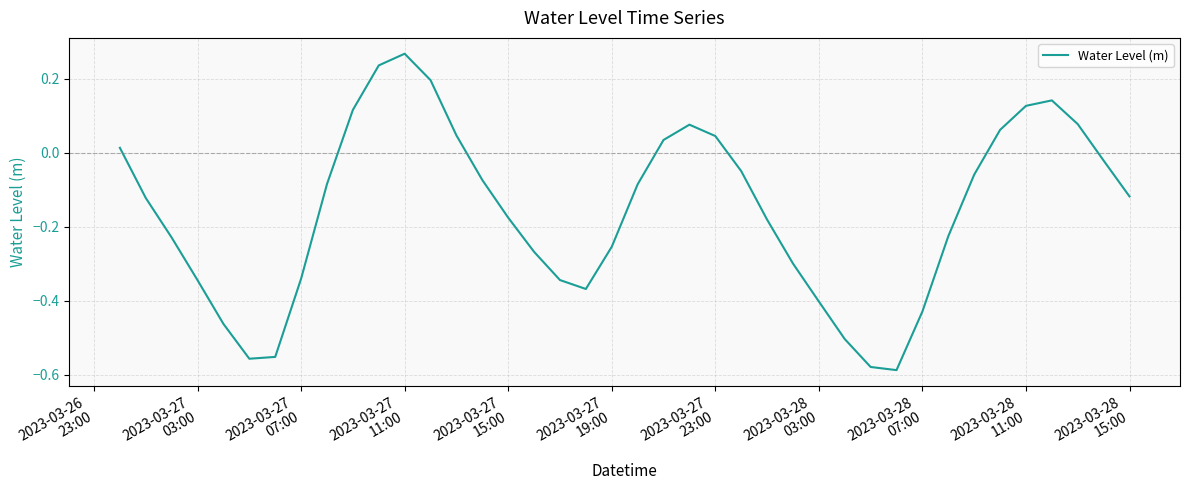

How many points are lower than both their immediate neighbors (excluding endpoints)?

3